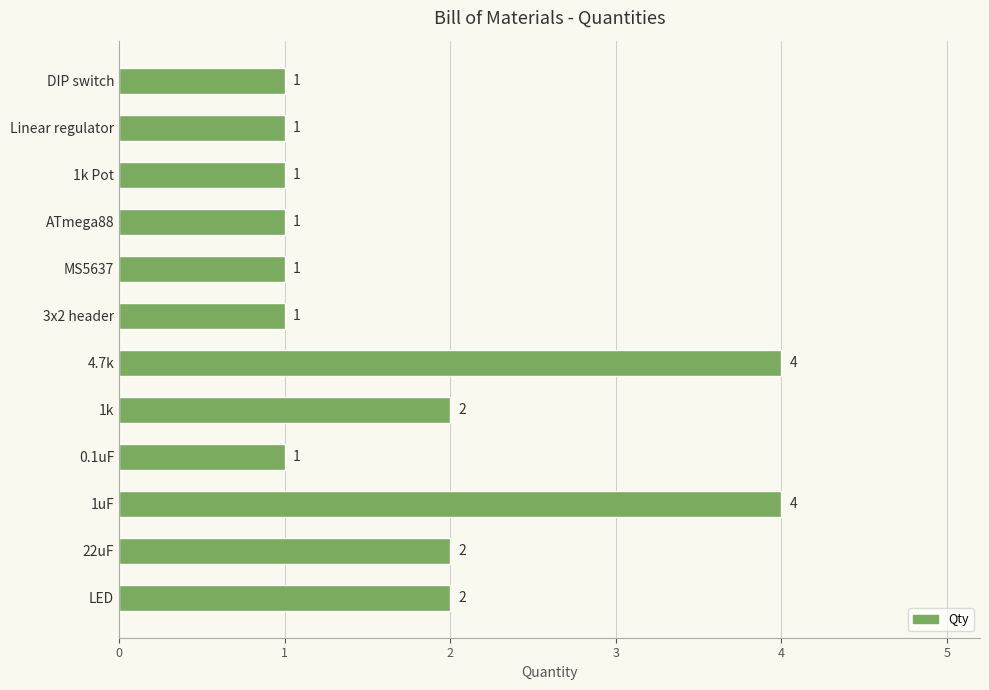

What is the greatest value displayed?

4